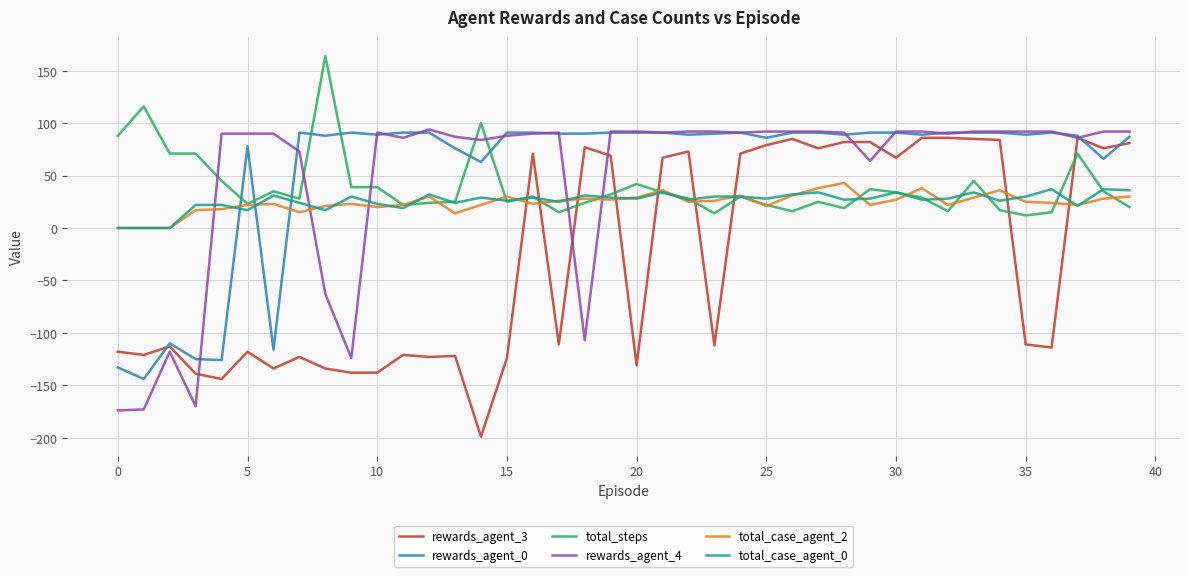

What is the maximum value shown in the chart?

164